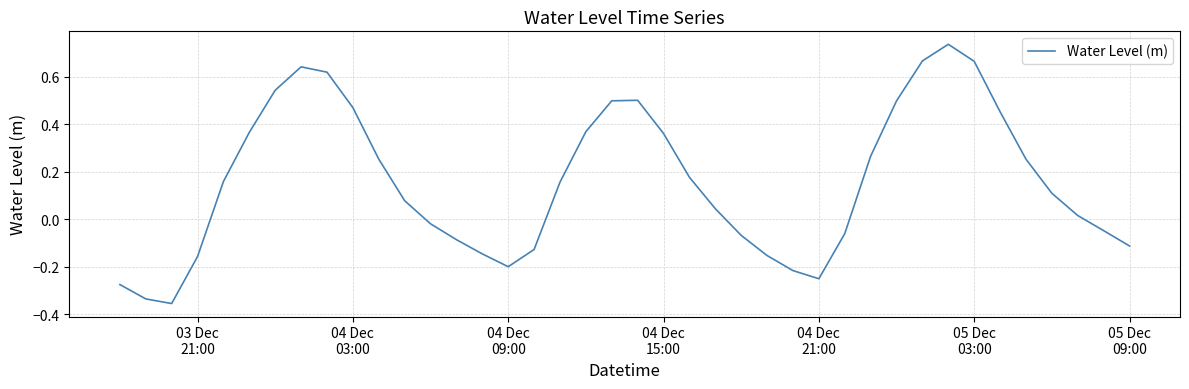

Reading left to right, list all the values displayed in this chart.

-0.3	-0.3	-0.4	-0.2	0.2	0.4	0.5	0.6	0.6	0.5	0.3	0.1	-0.0	-0.1	-0.1	-0.2	-0.1	0.2	0.4	0.5	0.5	0.4	0.2	0.0	-0.1	-0.2	-0.2	-0.3	-0.1	0.3	0.5	0.7	0.7	0.7	0.5	0.3	0.1	0.0	-0.0	-0.1